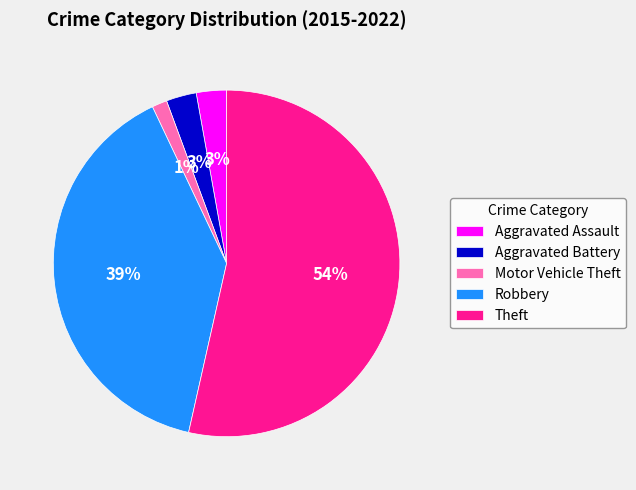

Combined, do Aggravated Battery and Theft account for over 50%?

Yes